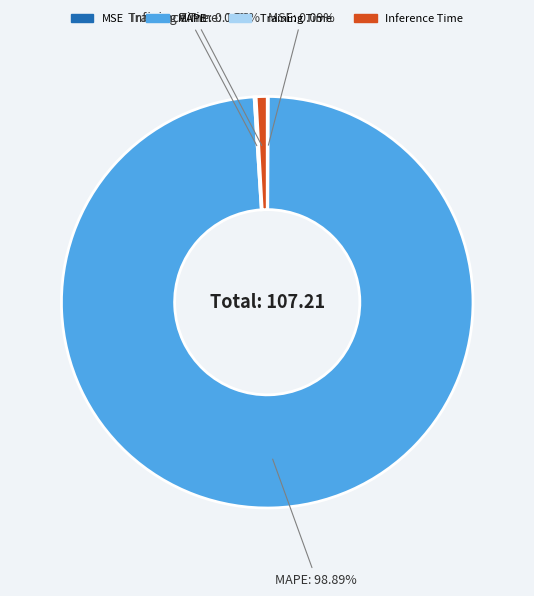

To the nearest percent, what is the average slice percentage?

25%